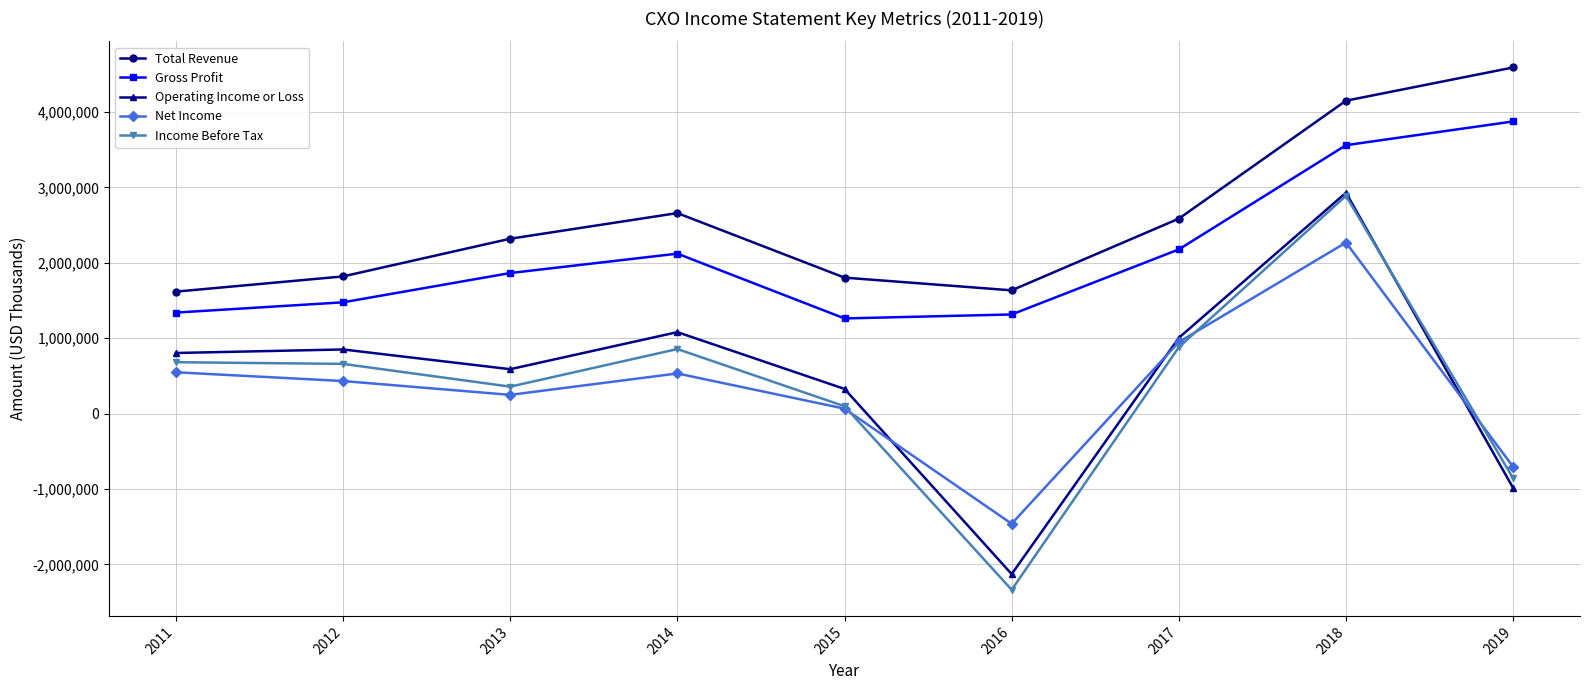

How many data points in Total Revenue are less than 2319900?

4